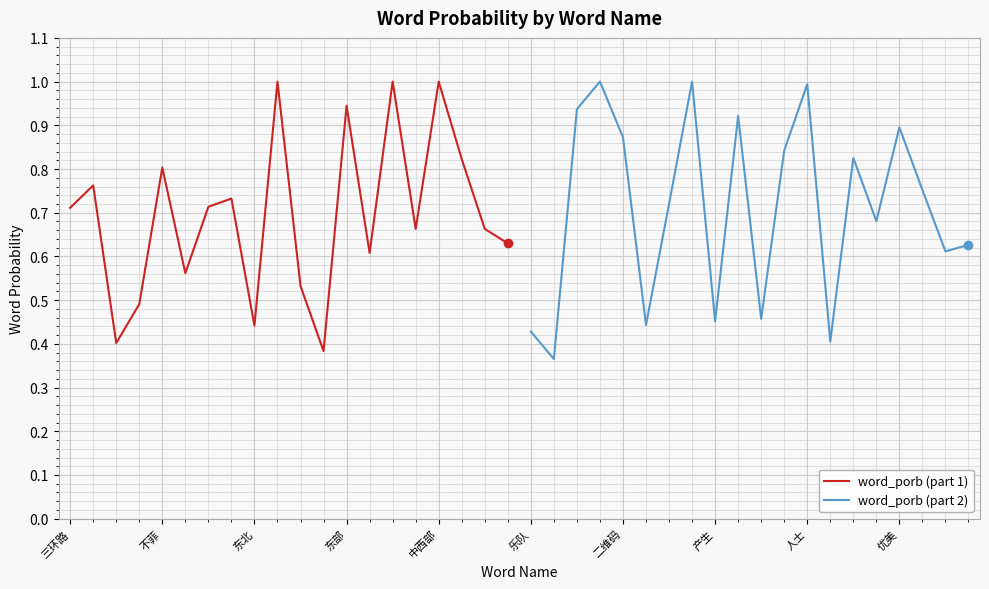

The value of word_porb (part 1) at 不菲 is 0.4. True or false?

False